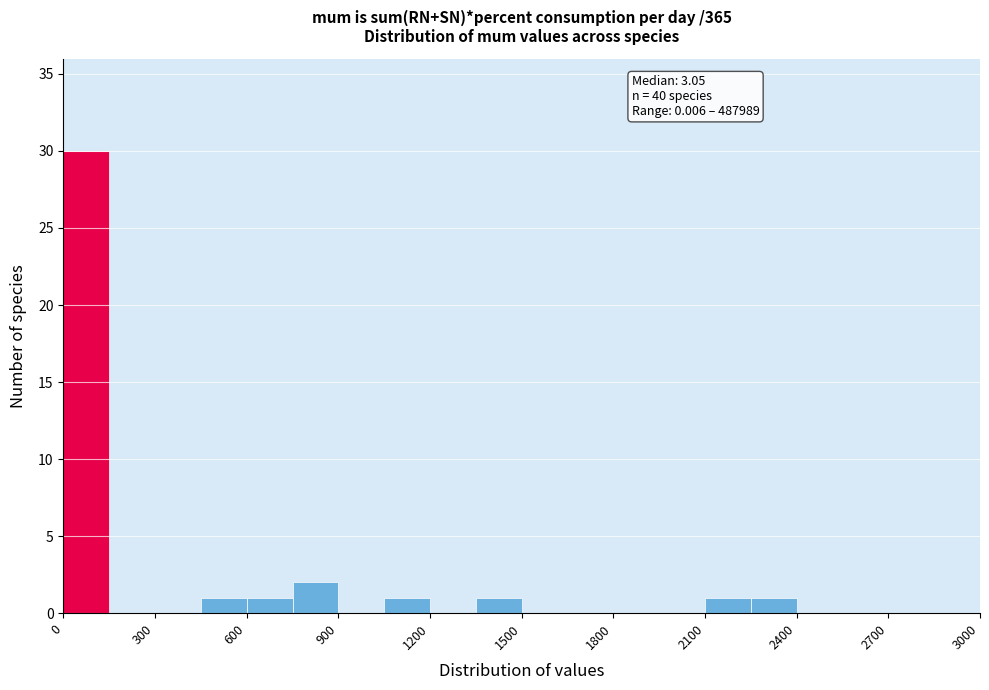

Around what value on the x-axis is the tallest bar? Give the approximate position of its centre, as read against the axis.

100